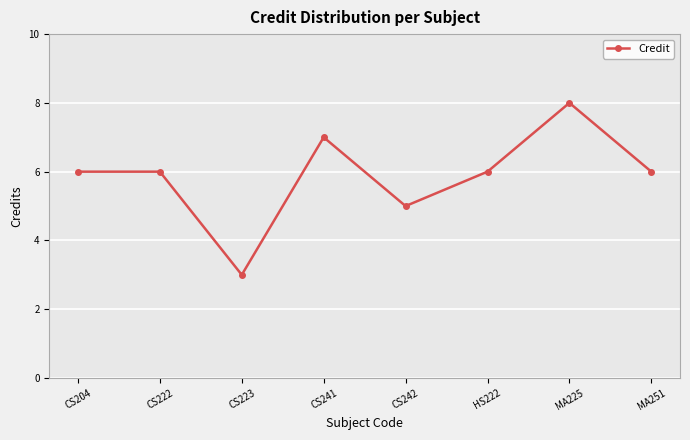

What position from the right is MA225?

2